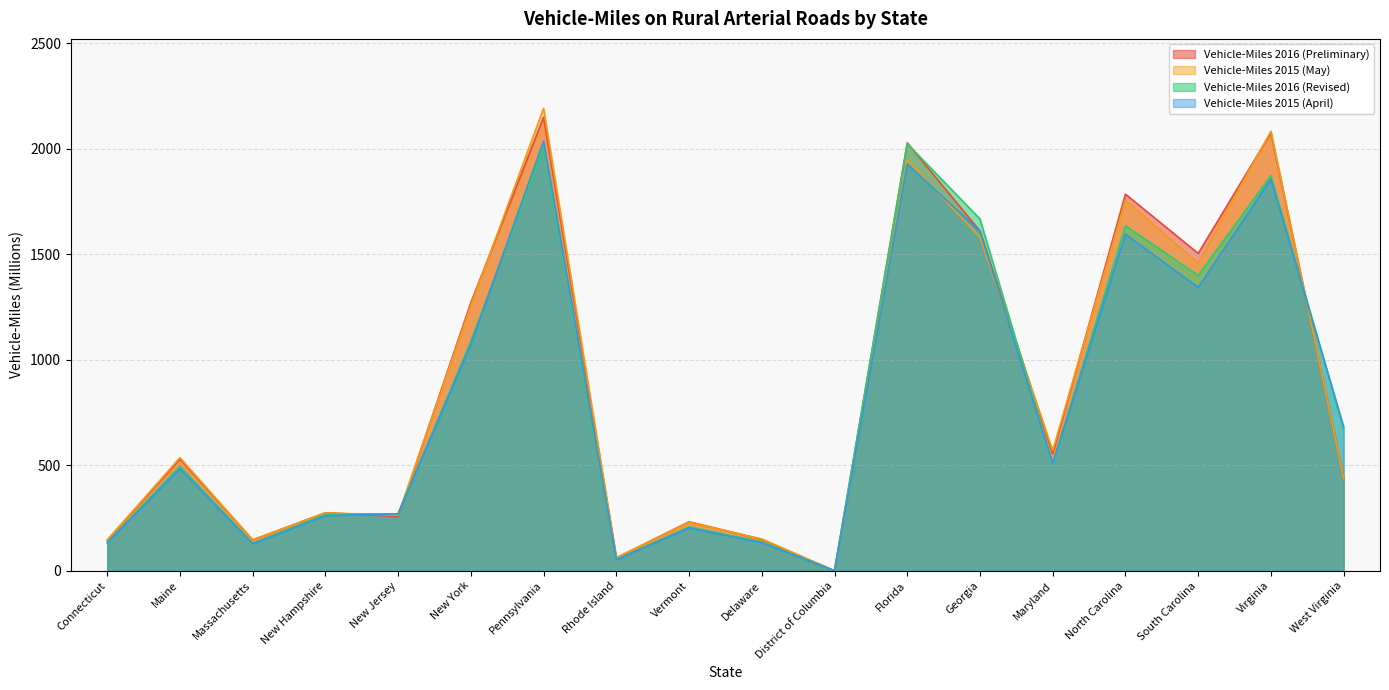

Between West Virginia and South Carolina, which is larger?

South Carolina